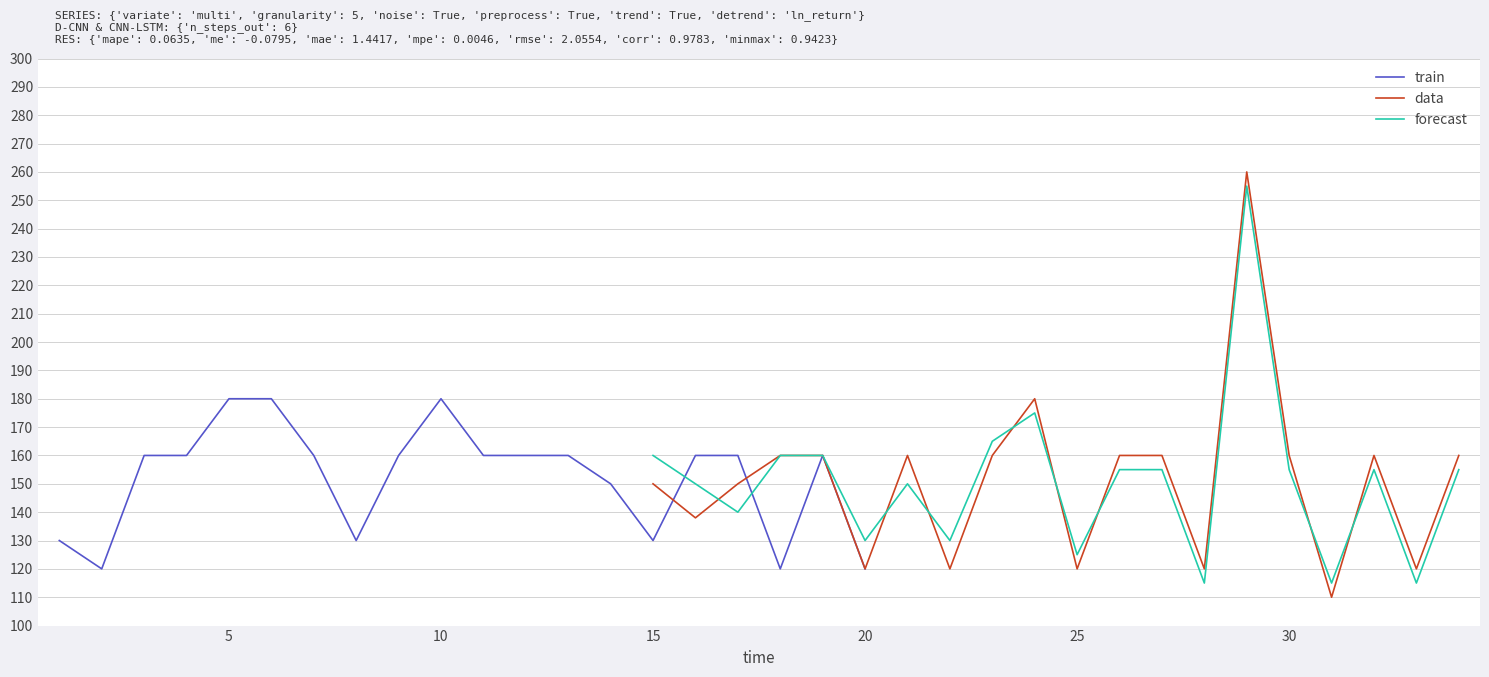

What is the difference between the maximum and minimum values in the data series?

150